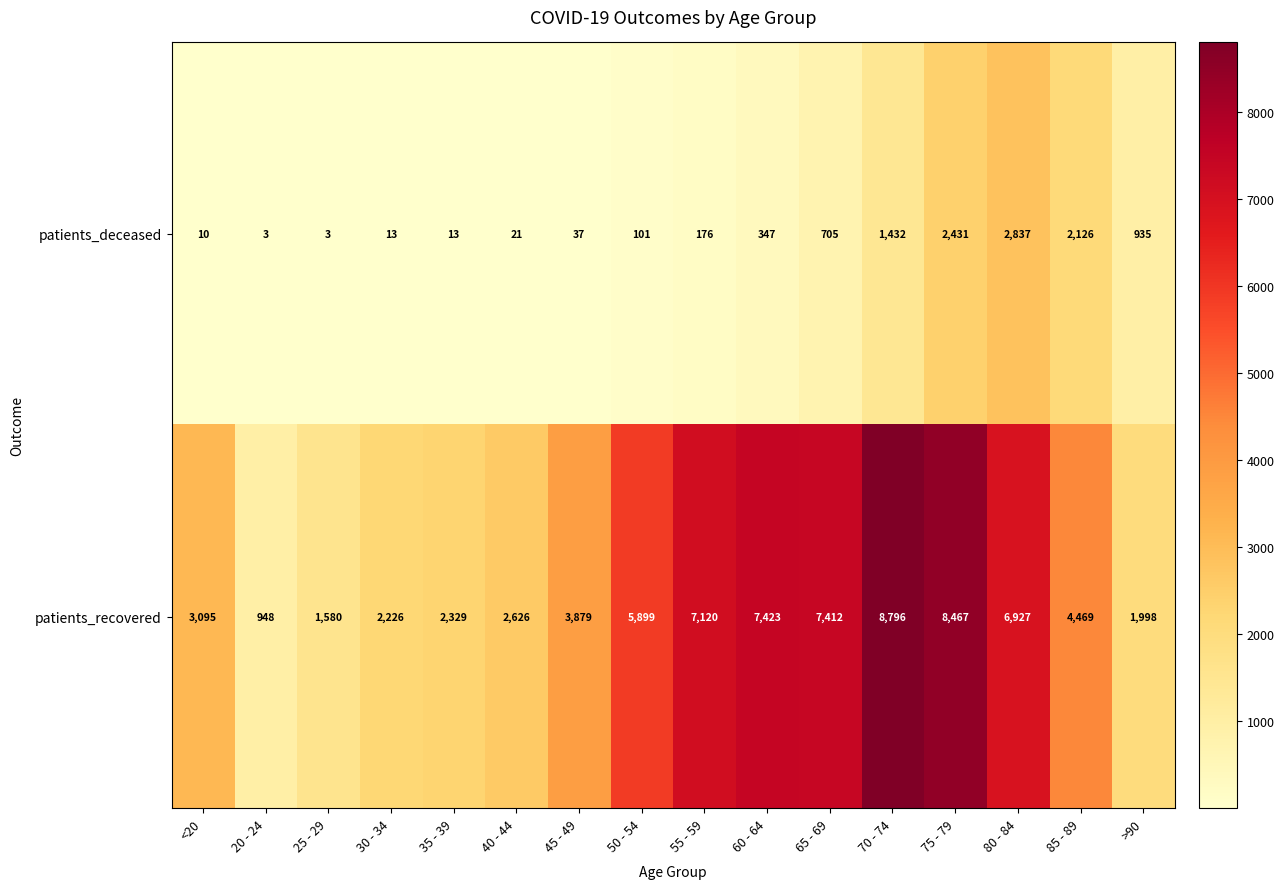

What is the greatest value displayed?

8796